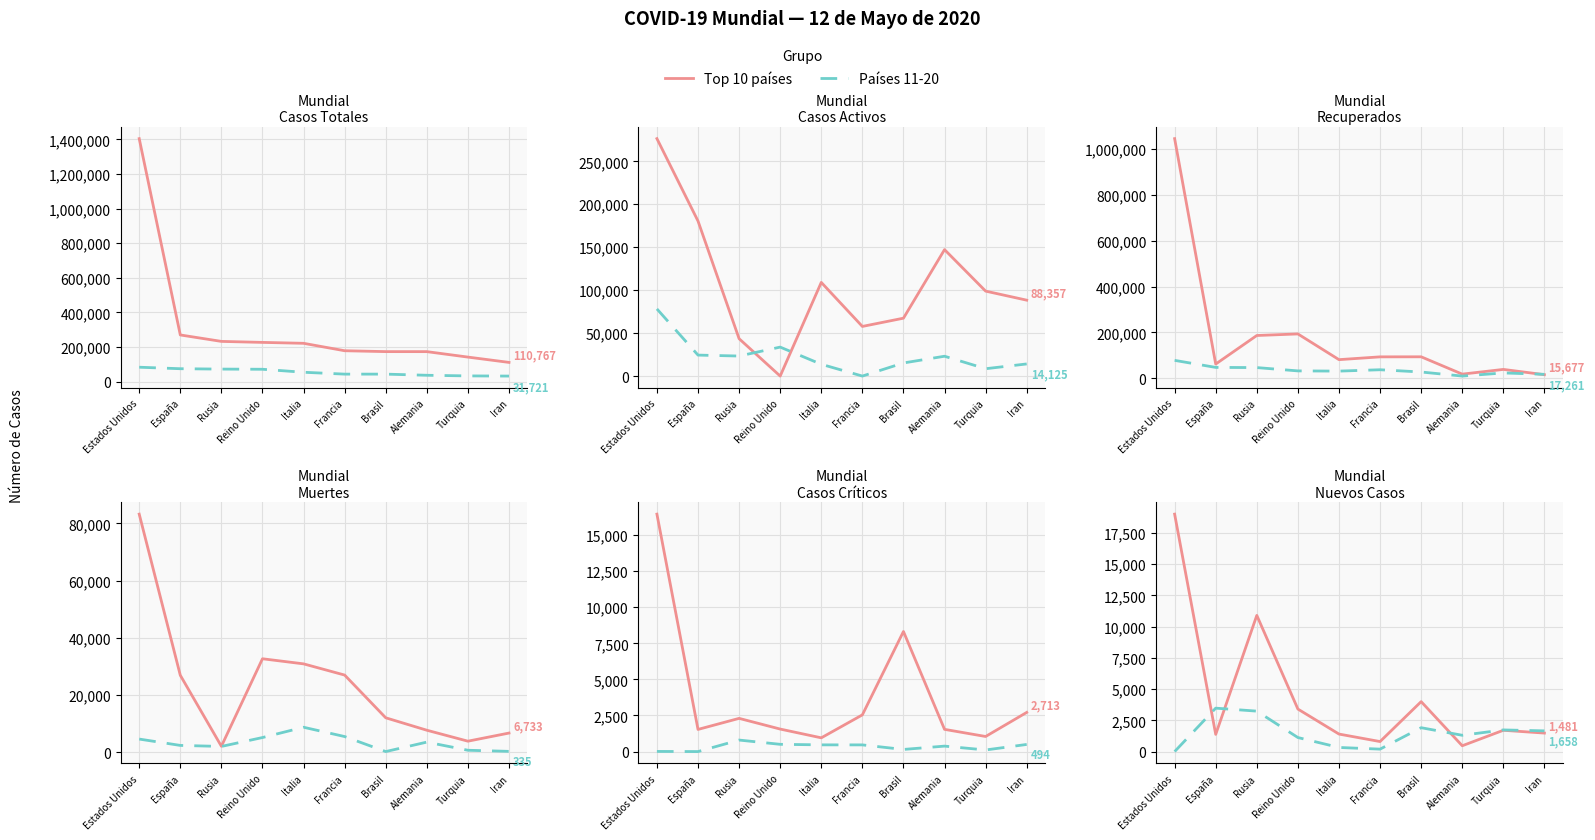

What is the average value?

4453